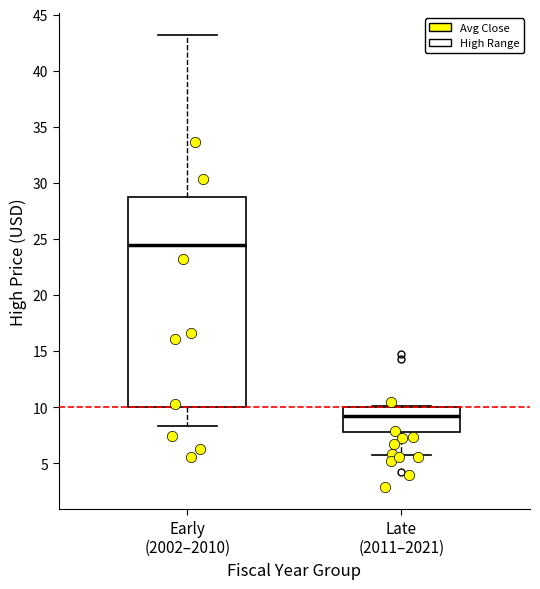

Where does the upper whisker of the box for Early (2002–2010) end on the y-axis? The values are not printed on the chart, so give them approximately, as read against the axis.

43.0